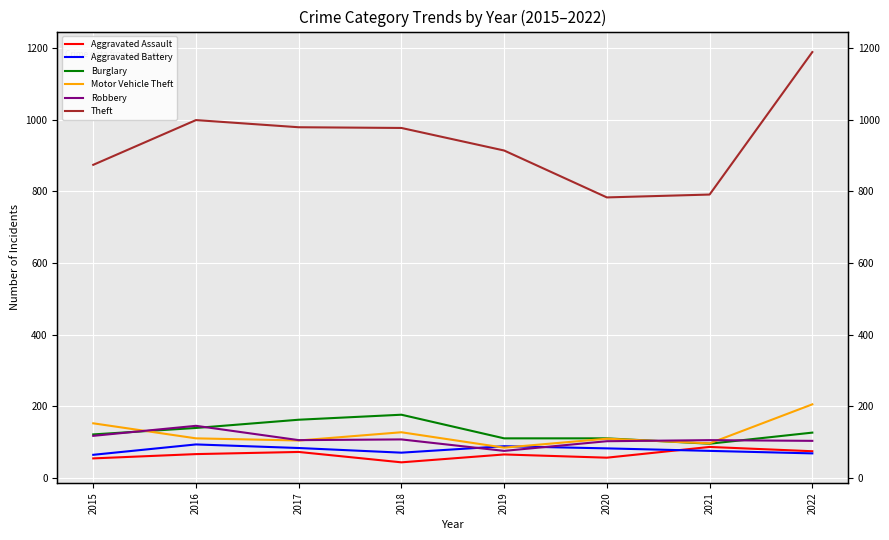

Which category has the highest value in the Theft series?

2022